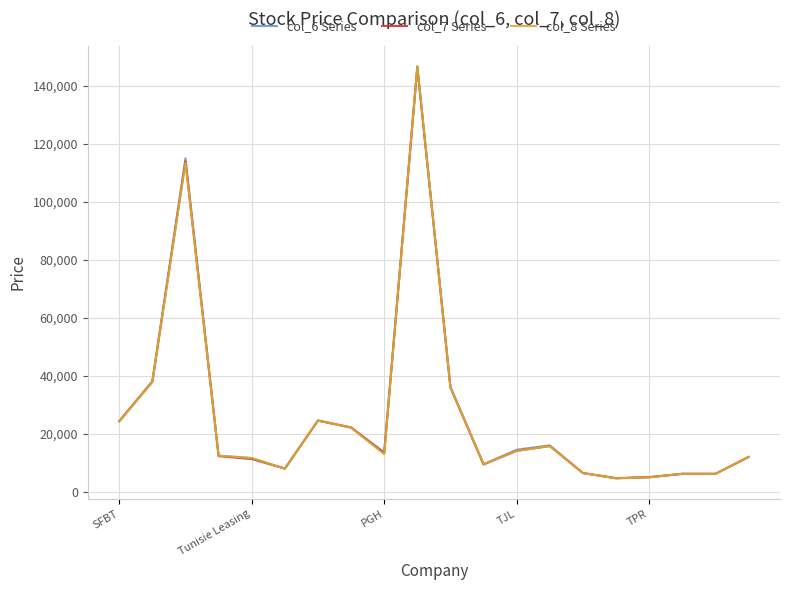

What is the smallest value displayed?

4630